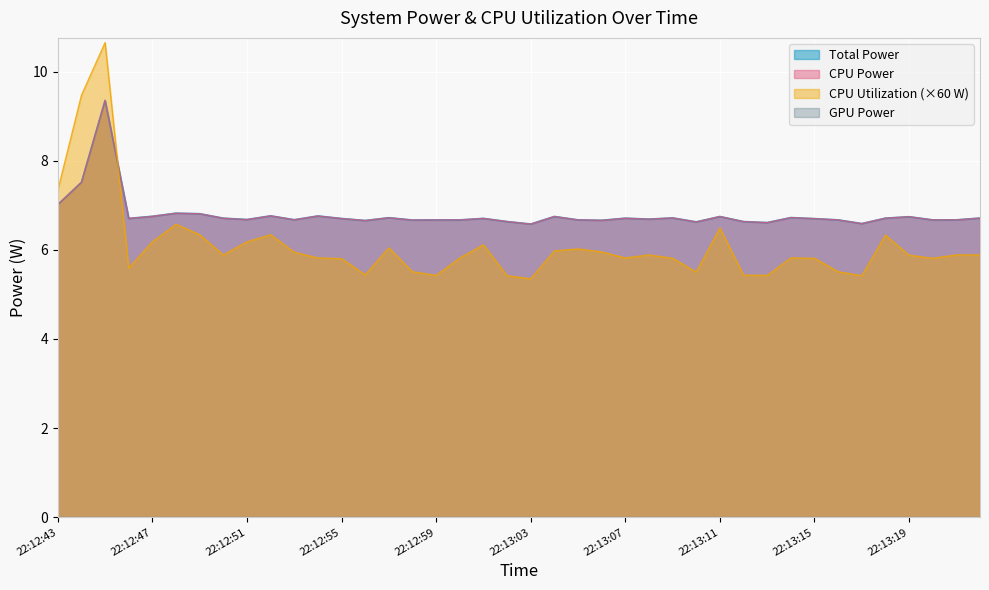

What is the lowest value of the CPU Power series?

6.6